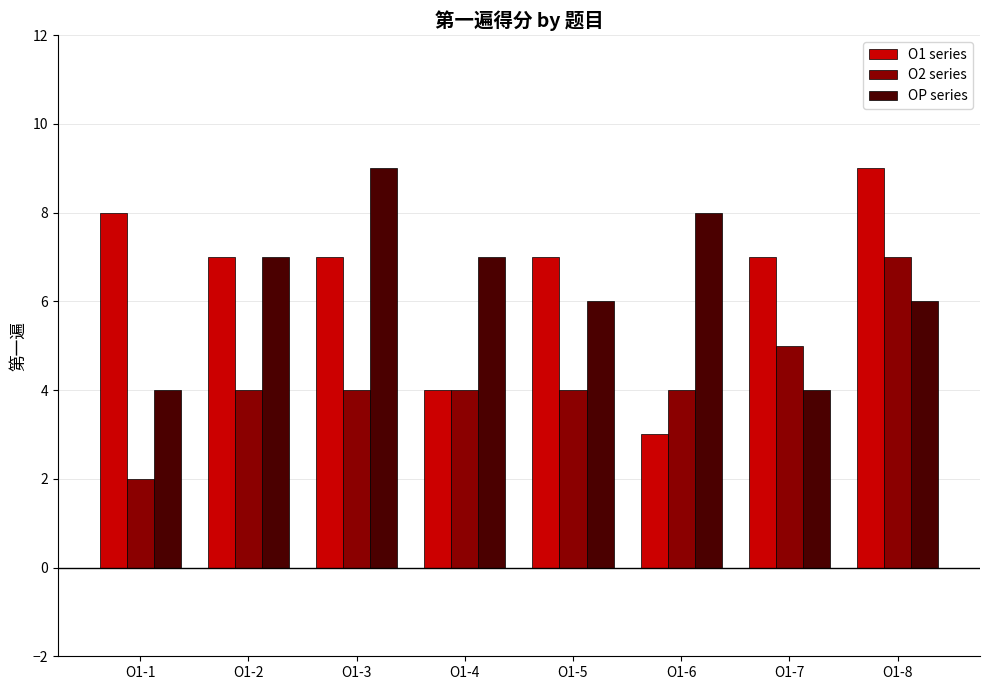

How many bars are there in each group?

3